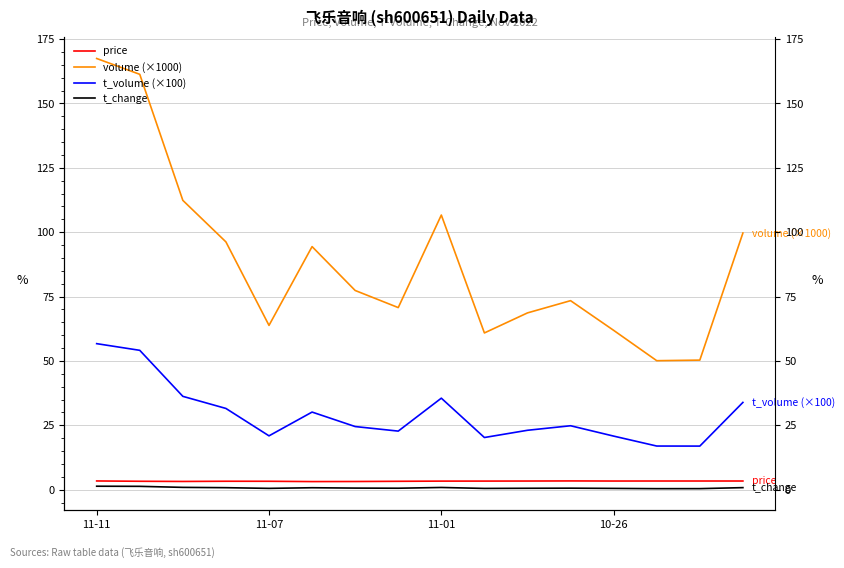

What is the smallest value displayed?

0.4